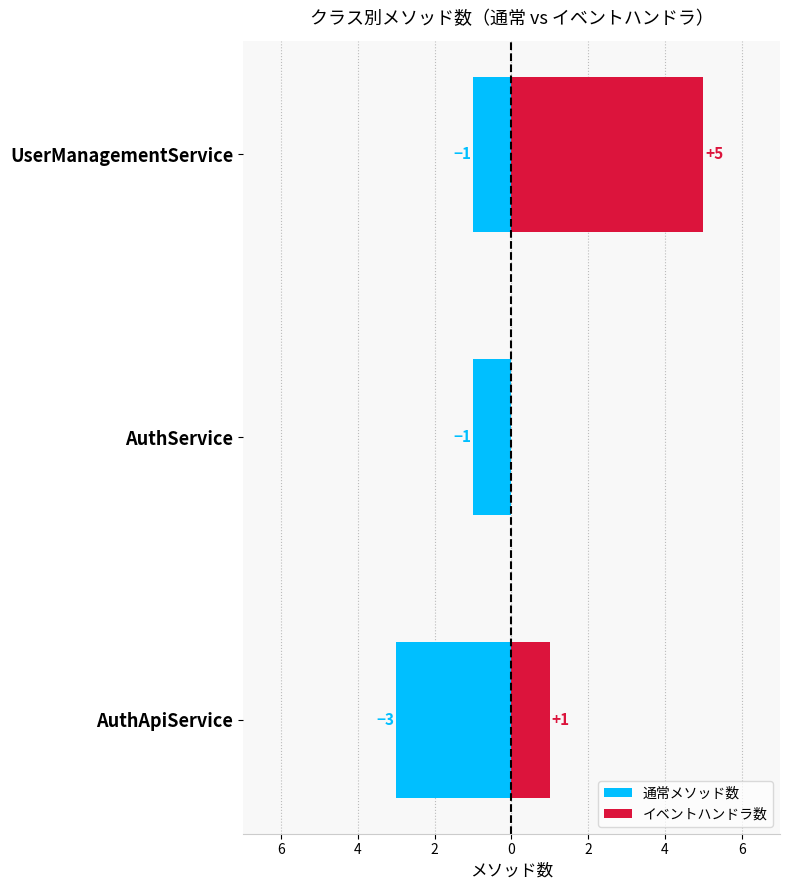

Between AuthApiService and AuthService, which is larger?

AuthService